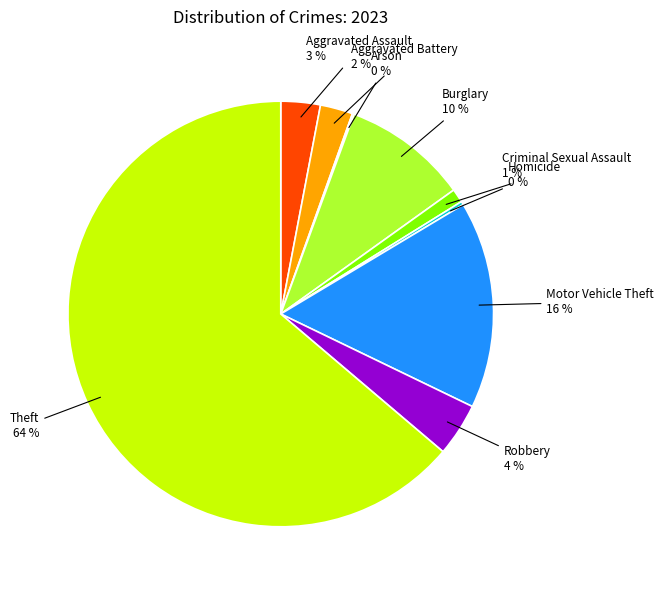

To the nearest percent, what is the average slice percentage?

11%